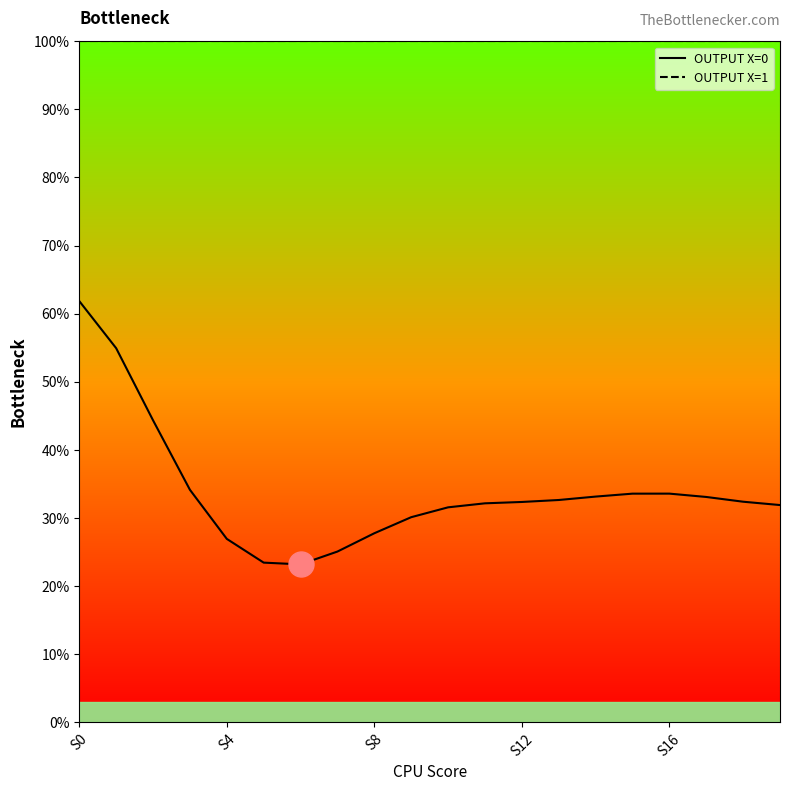

At how many categories does at least one series exceed 0?

20